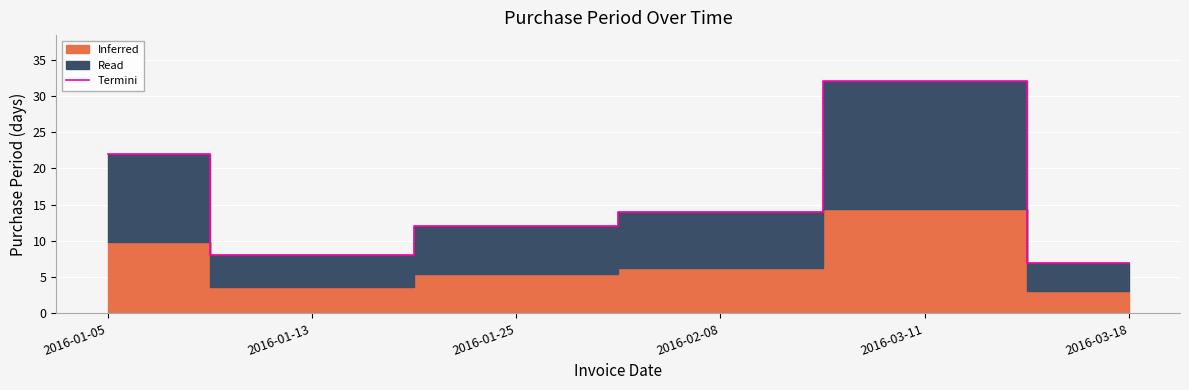

Which has a higher value, 2016-01-13 or 2016-02-08?

2016-02-08